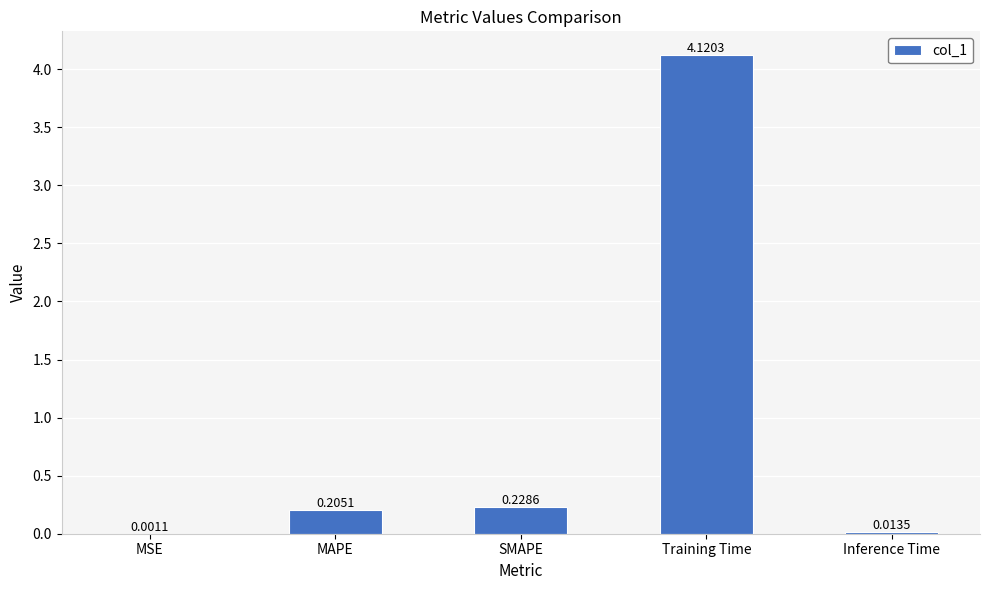

What is the change in value from MSE to MAPE?

+0.2